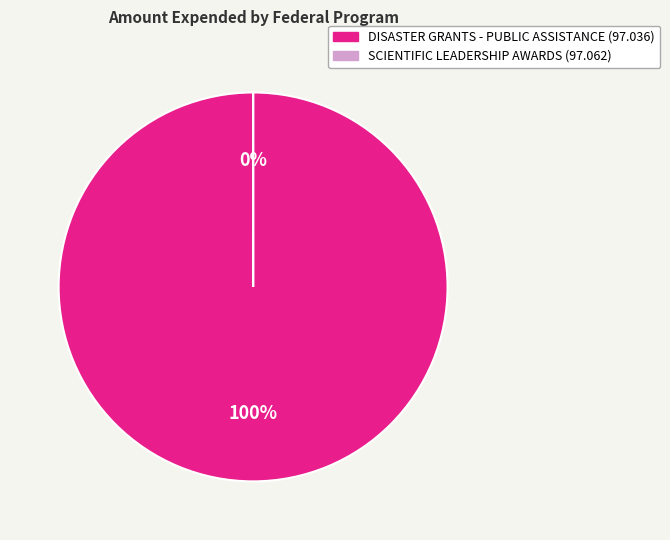

Which slice is the smallest?

SCIENTIFIC LEADERSHIP AWARDS (97.062)